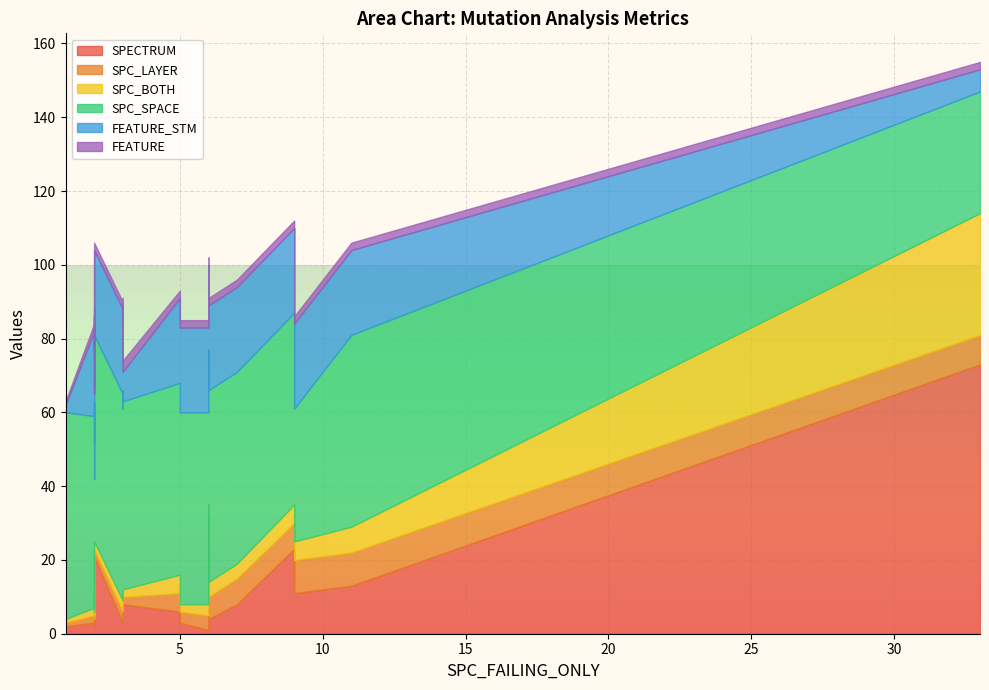

What is the total value across all series at 1?

63